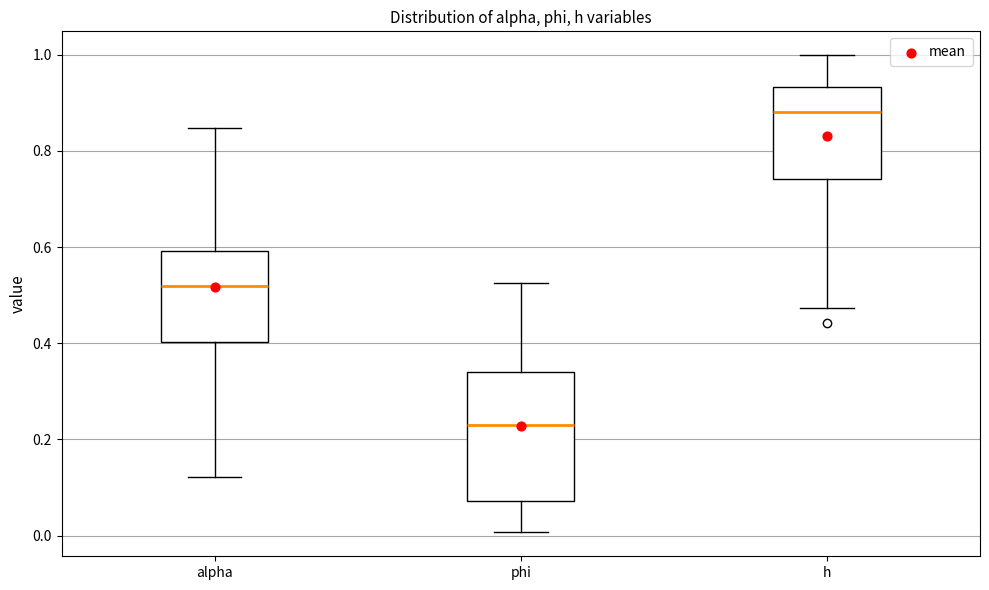

Reading left to right, read every box against the y-axis: the position of its median line, the range the box covers, and the ends of its whiskers. The values are not printed on the chart, so give them approximately, as read against the axis.

alpha: median 0.52, box 0.40 to 0.60, whiskers 0.12 to 0.84
phi: median 0.24, box 0.08 to 0.34, whiskers 0.00 to 0.52
h: median 0.88, box 0.74 to 0.94, whiskers 0.48 to 1.00